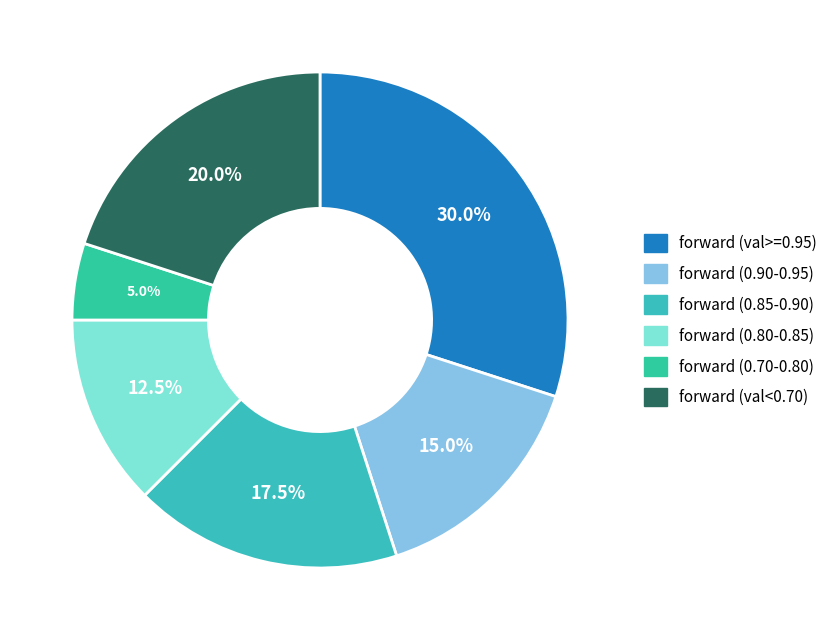

To the nearest percent, what is the average slice percentage?

17%